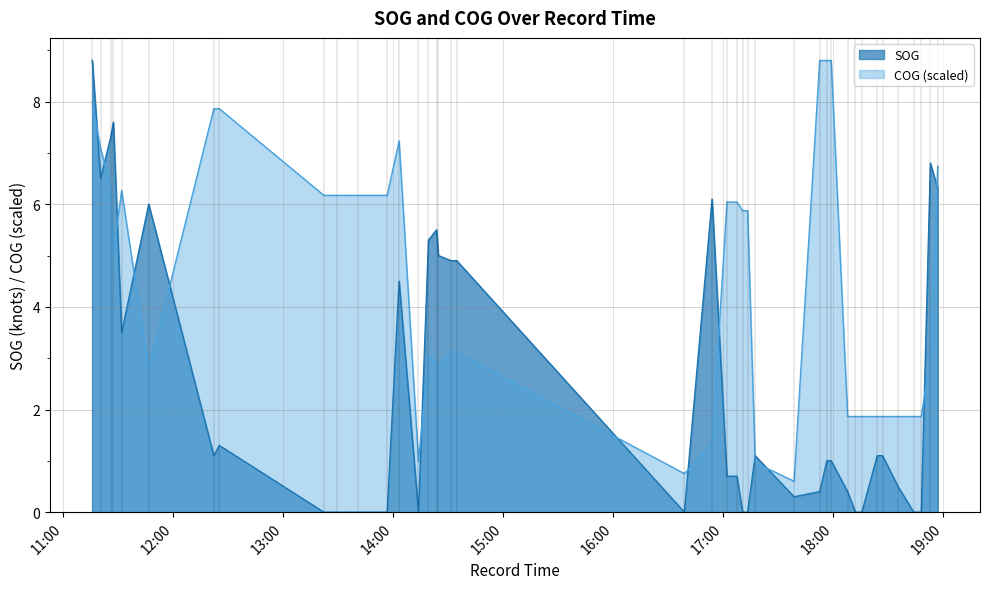

In SOG, how many points are higher than both neighbors (excluding endpoints)?

8